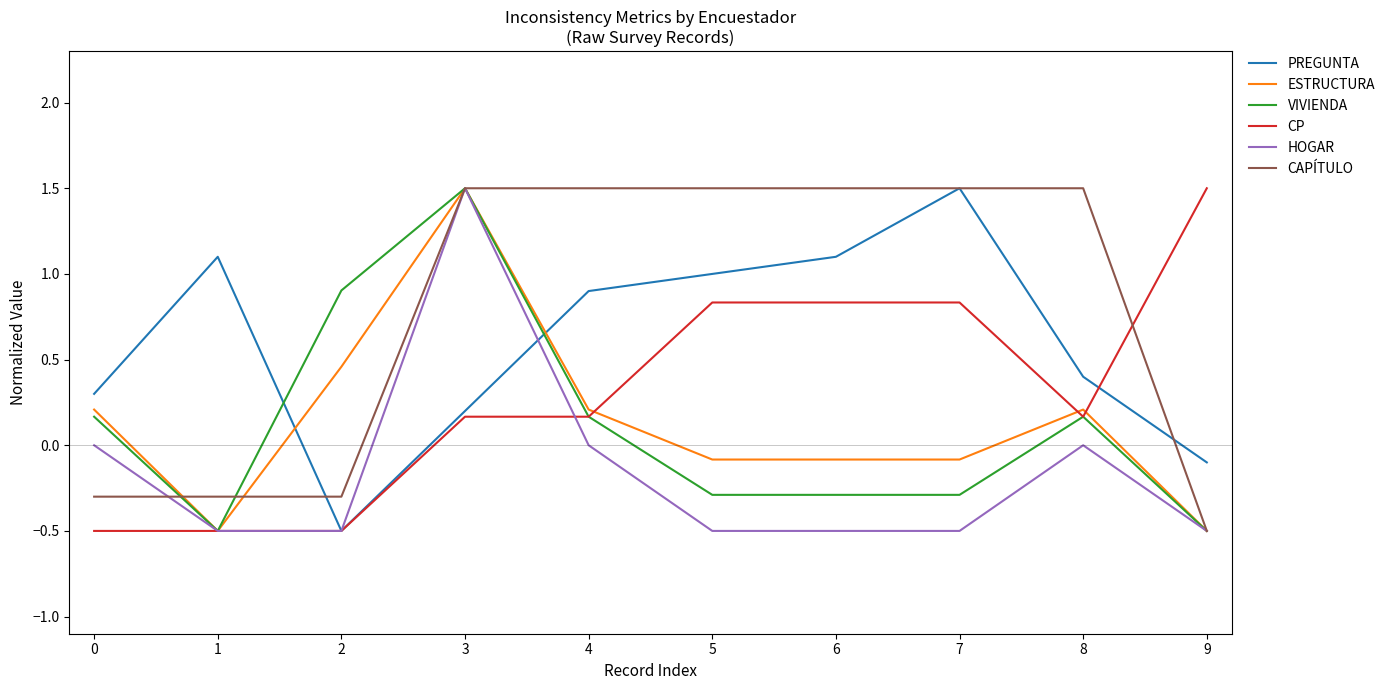

The HOGAR series shows -0.2 at 9. True or false?

False